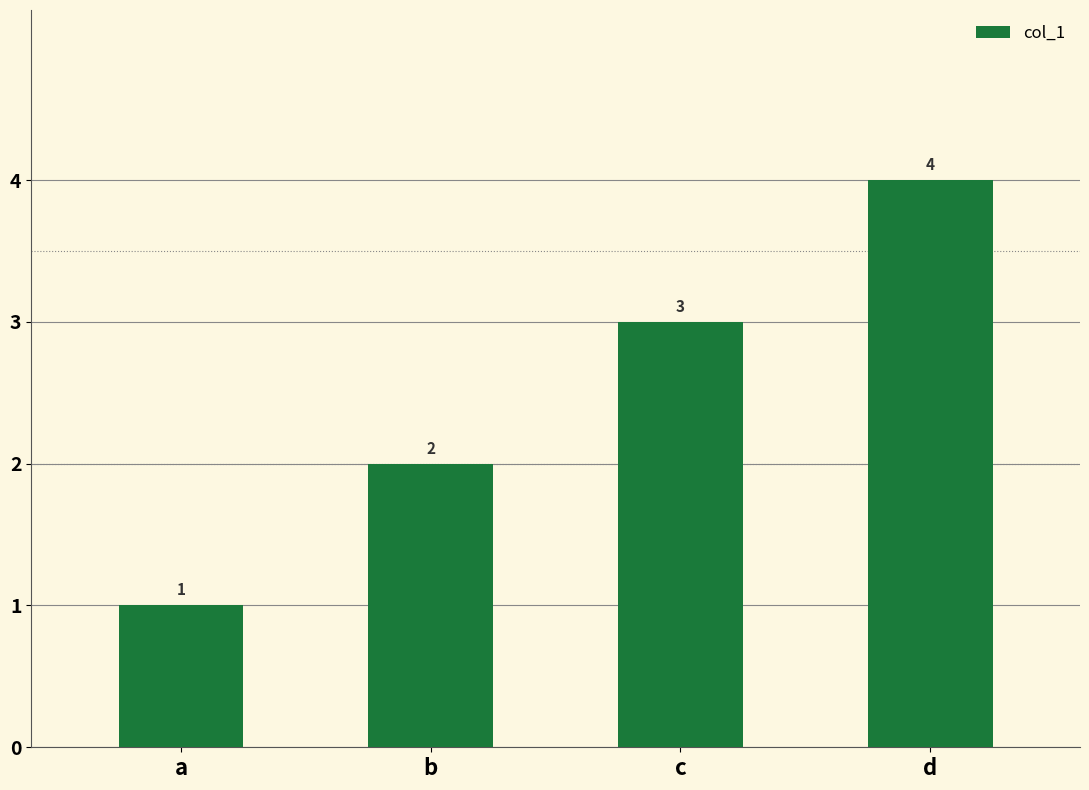

What is the greatest value displayed?

4